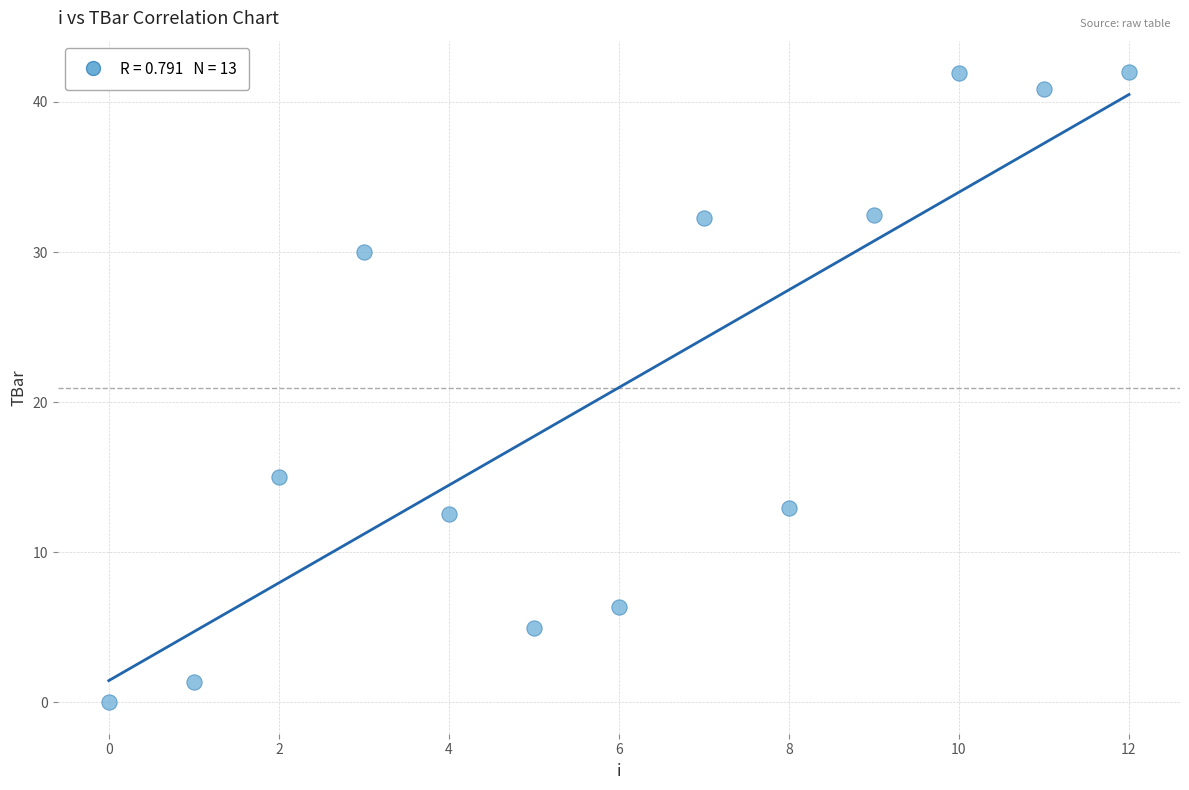

What Y value in the scatter plot is closest to 20?

15.0